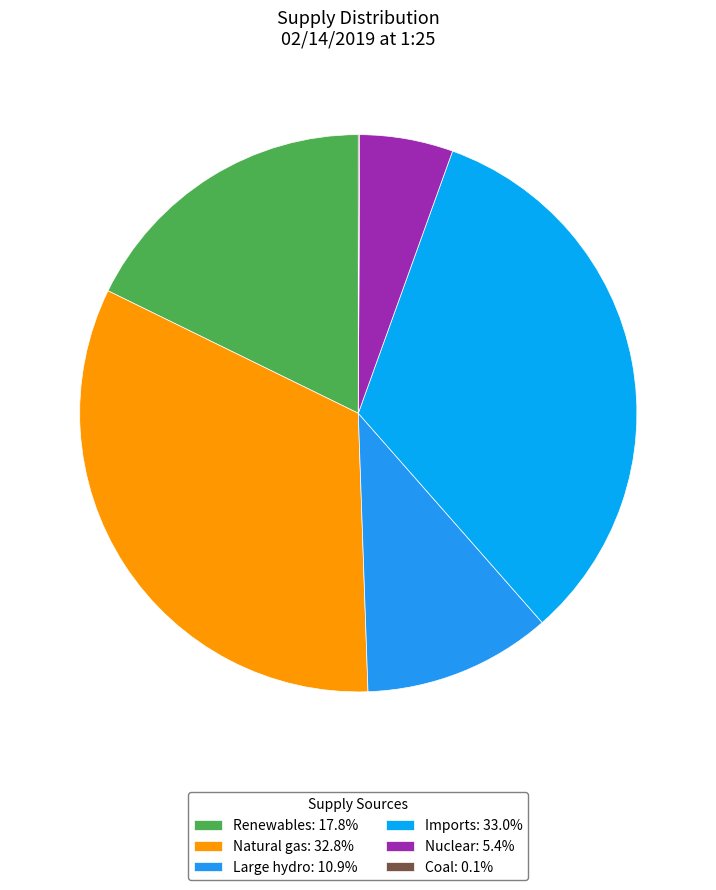

Does any single category account for the majority?

No